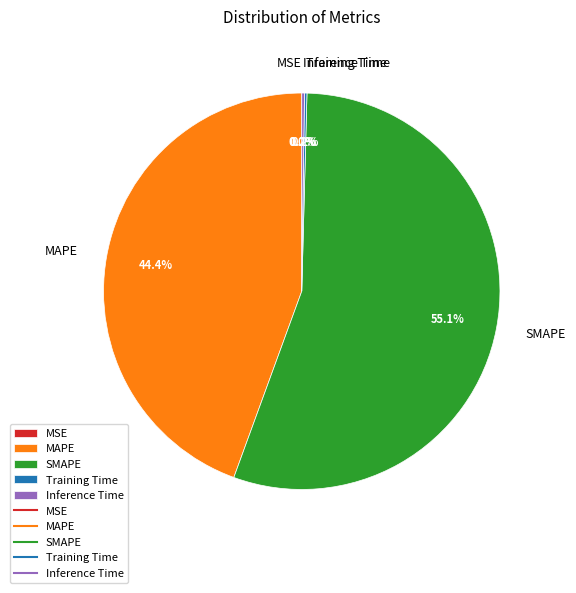

Which category has the biggest portion of the pie?

SMAPE